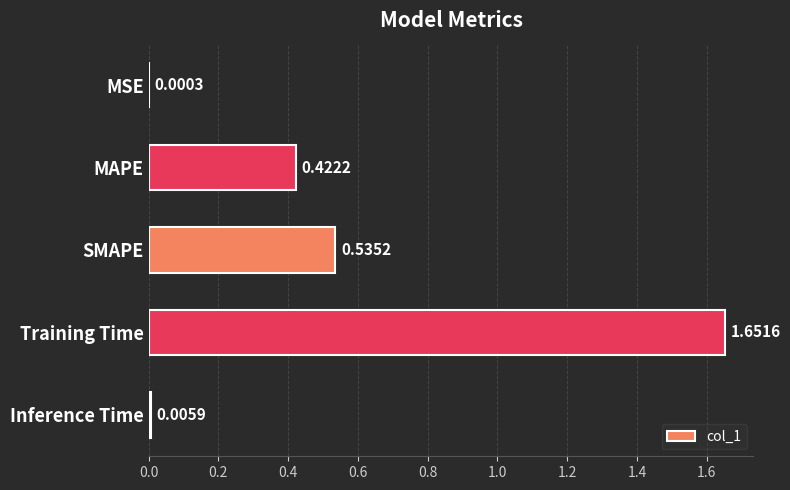

At which label is the value closest to 0?

MSE